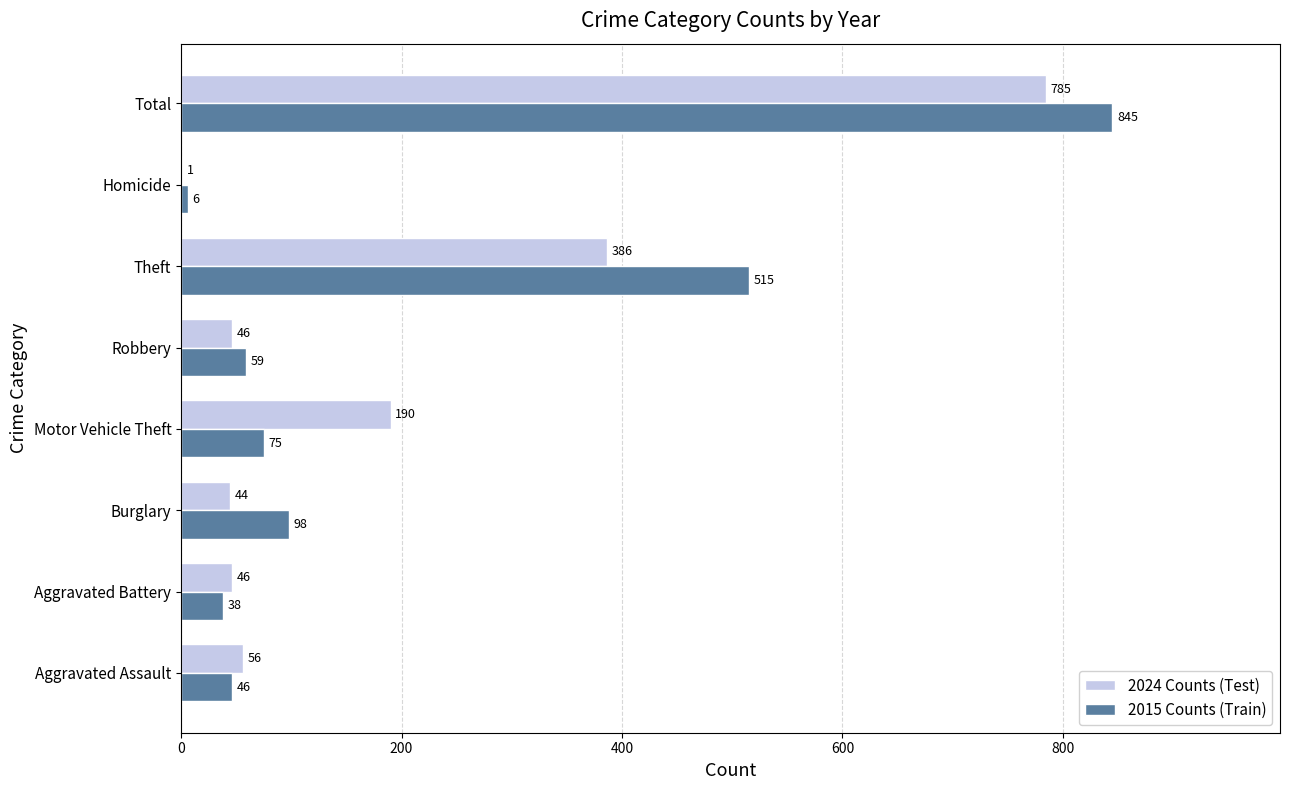

How many distinct data groups are displayed?

2